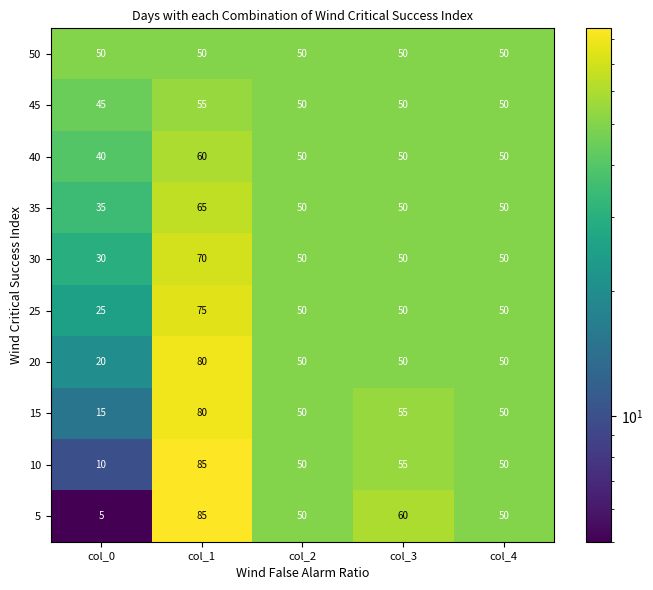

Which category has the highest value in the 45 series?

col_1